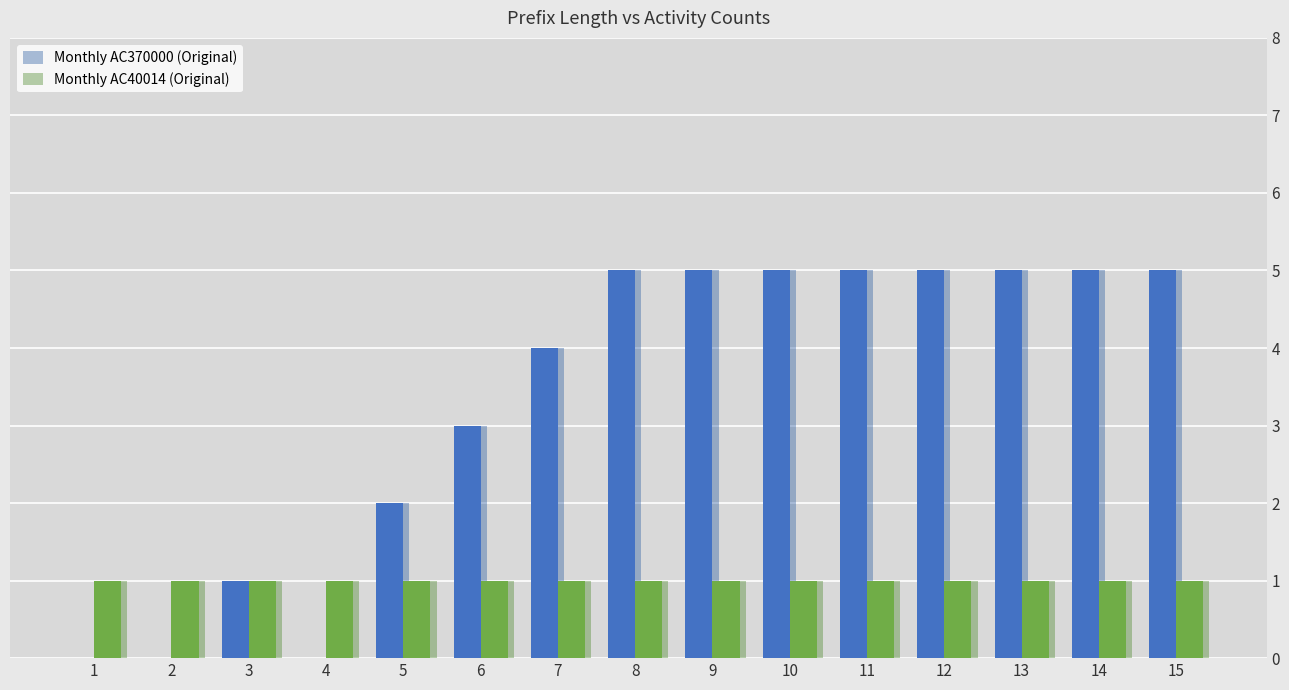

Reading left to right, transcribe all the data shown in this chart.

AC370000: 0	0	1	0	2	3	4	5	5	5	5	5	5	5	5
AC40014: 1	1	1	1	1	1	1	1	1	1	1	1	1	1	1